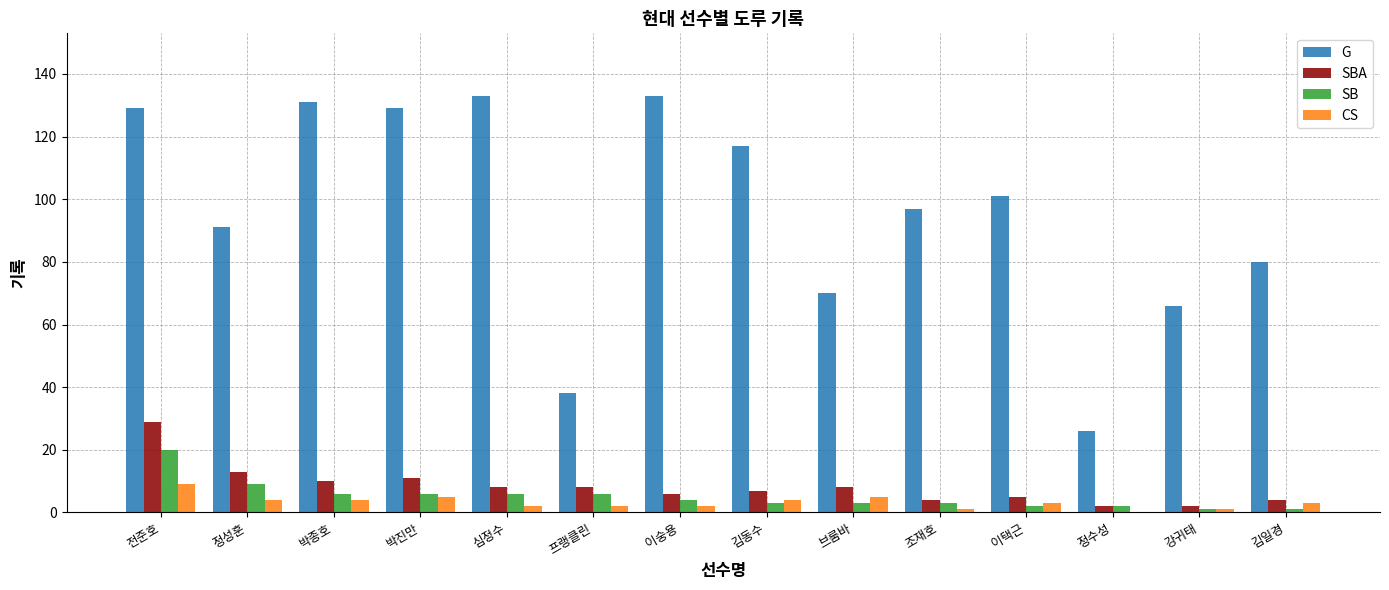

What is the greatest value displayed?

133